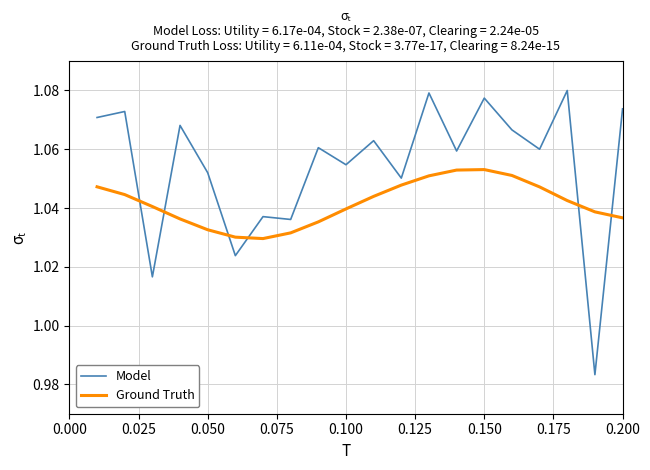

Which series has the largest total across all categories?

Model